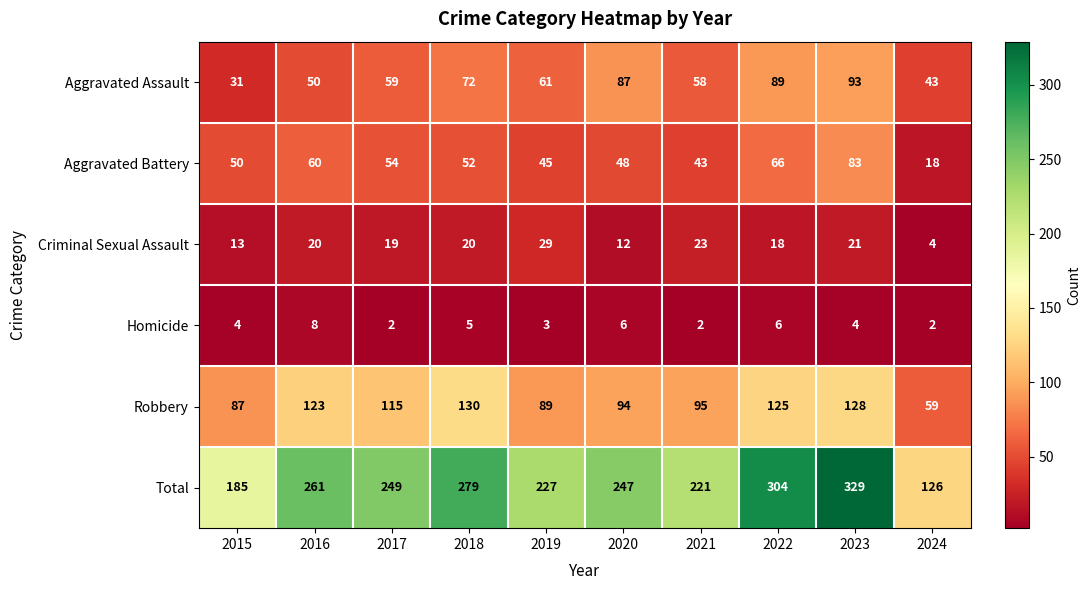

At which category is the sum across all series the highest?

2023